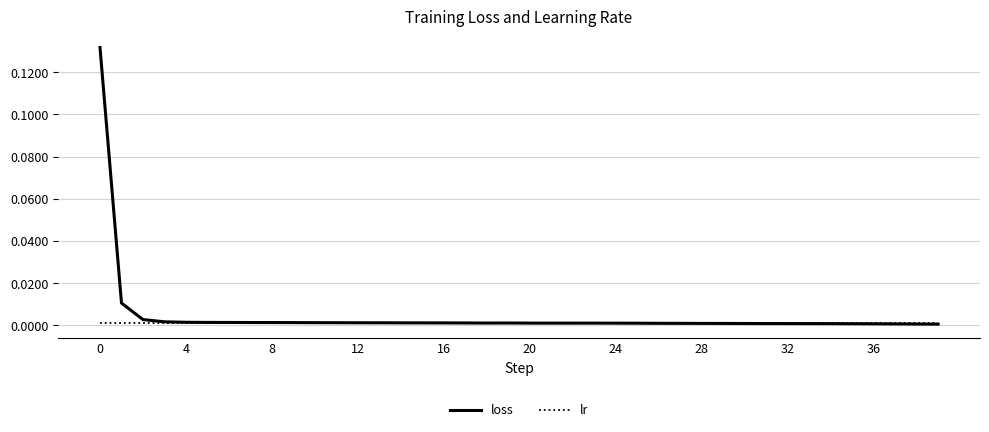

List the series in order of their peak value, highest first.

loss, lr